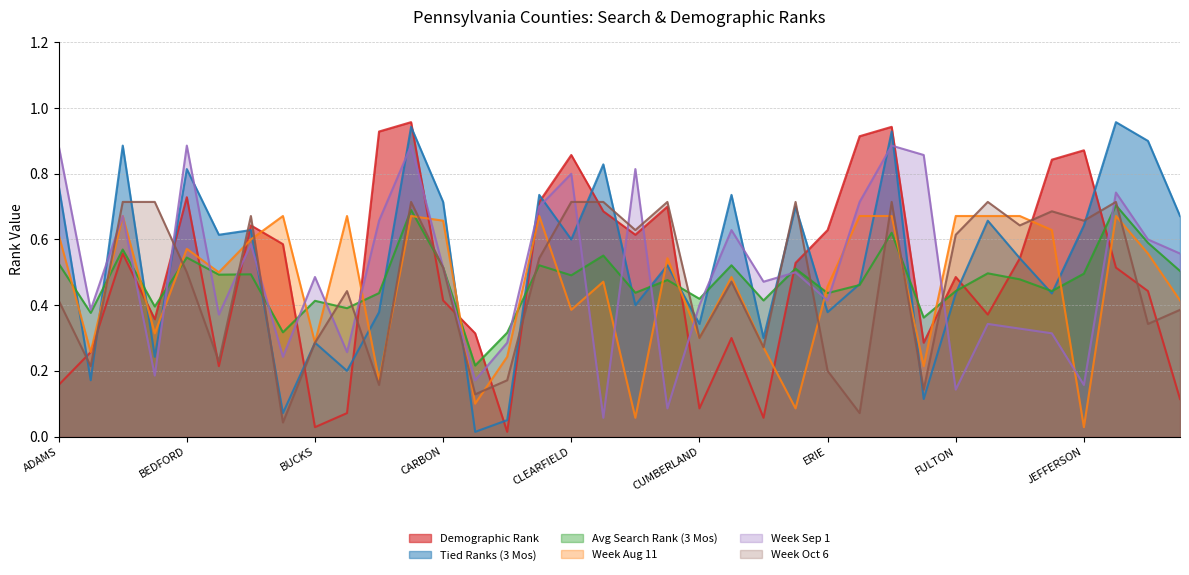

Reading left to right, what are all the values shown in this chart?

Demographic Rank: 0.2	0.3	0.6	0.4	0.7	0.2	0.6	0.6	0.0	0.1	0.9	1.0	0.4	0.3	0.0	0.7	0.9	0.7	0.6	0.7	0.1	0.3	0.1	0.5	0.6	0.9	0.9	0.3	0.5	0.4	0.5	0.8	0.9	0.5	0.4	0.1
Tied Ranks (3 Mos): 0.8	0.2	0.9	0.2	0.8	0.6	0.6	0.1	0.3	0.2	0.4	0.9	0.7	0.0	0.1	0.7	0.6	0.8	0.4	0.5	0.3	0.7	0.3	0.7	0.4	0.5	0.9	0.1	0.4	0.7	0.5	0.4	0.6	1.0	0.9	0.7
Avg Search Rank (3 Mos): 0.5	0.4	0.6	0.4	0.5	0.5	0.5	0.3	0.4	0.4	0.4	0.7	0.5	0.2	0.3	0.5	0.5	0.6	0.4	0.5	0.4	0.5	0.4	0.5	0.4	0.5	0.6	0.4	0.4	0.5	0.5	0.4	0.5	0.7	0.6	0.5
Week Aug 11: 0.6	0.3	0.7	0.3	0.6	0.5	0.6	0.7	0.3	0.7	0.2	0.7	0.7	0.1	0.2	0.7	0.4	0.5	0.1	0.5	0.3	0.5	0.3	0.1	0.5	0.7	0.7	0.2	0.7	0.7	0.7	0.6	0.0	0.7	0.6	0.4
Week Sep 1: 0.9	0.4	0.7	0.2	0.9	0.4	0.6	0.2	0.5	0.3	0.7	0.9	0.5	0.2	0.3	0.7	0.8	0.1	0.8	0.1	0.4	0.6	0.5	0.5	0.4	0.7	0.9	0.9	0.1	0.3	0.3	0.3	0.2	0.7	0.6	0.6
Week Oct 6: 0.4	0.2	0.7	0.7	0.5	0.2	0.7	0.0	0.3	0.4	0.2	0.7	0.5	0.1	0.2	0.5	0.7	0.7	0.6	0.7	0.3	0.5	0.3	0.7	0.2	0.1	0.7	0.1	0.6	0.7	0.6	0.7	0.7	0.7	0.3	0.4